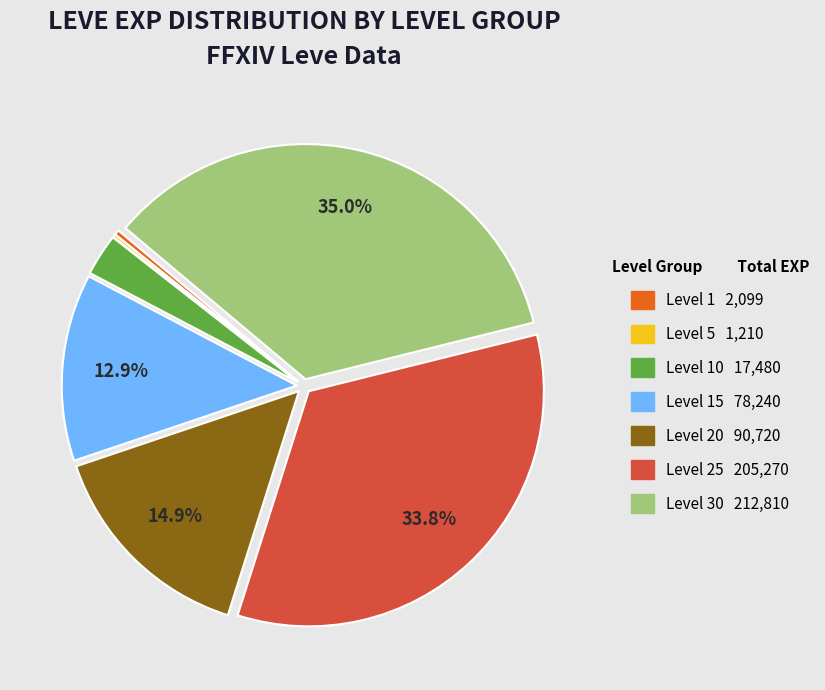

Is there a majority slice in this chart?

No